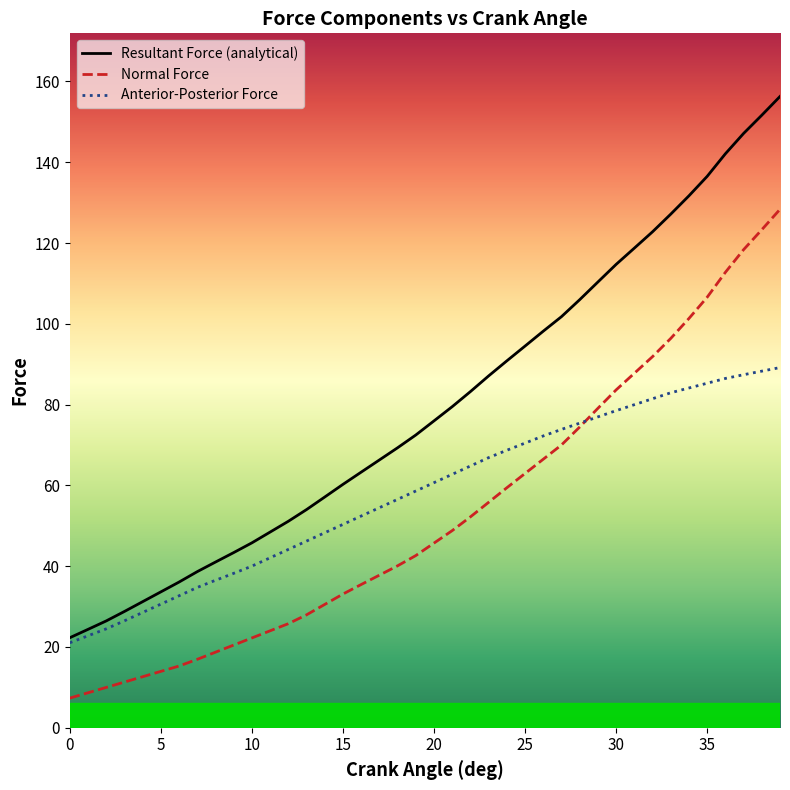

At which label does Resultant Force (analytical) first exceed 75?

20